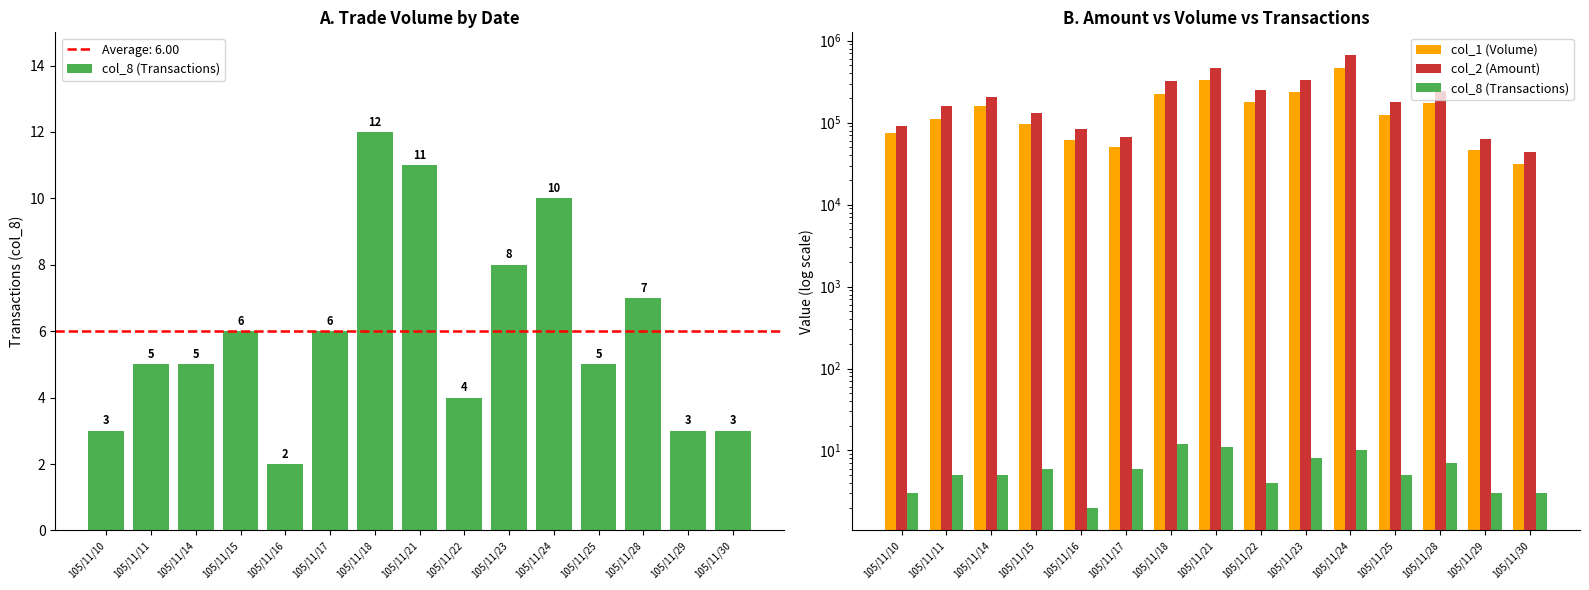

What is the average value of the col_8 (Transactions) series?

6